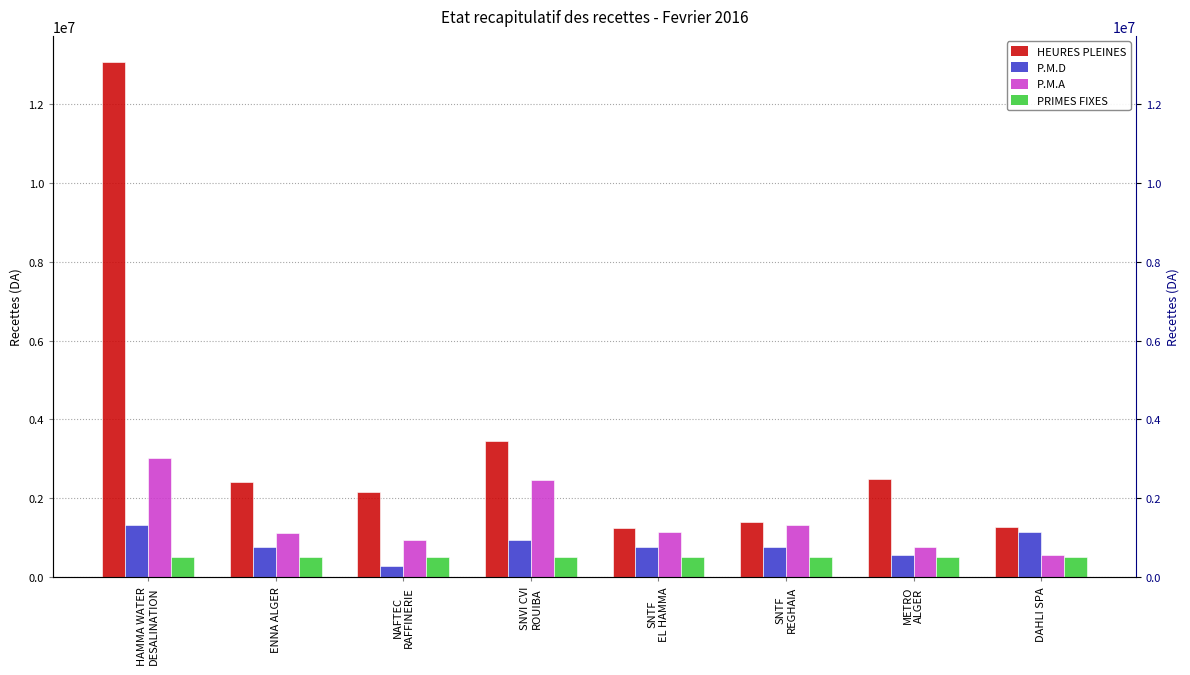

Which series has the widest spread of values?

HEURES PLEINES